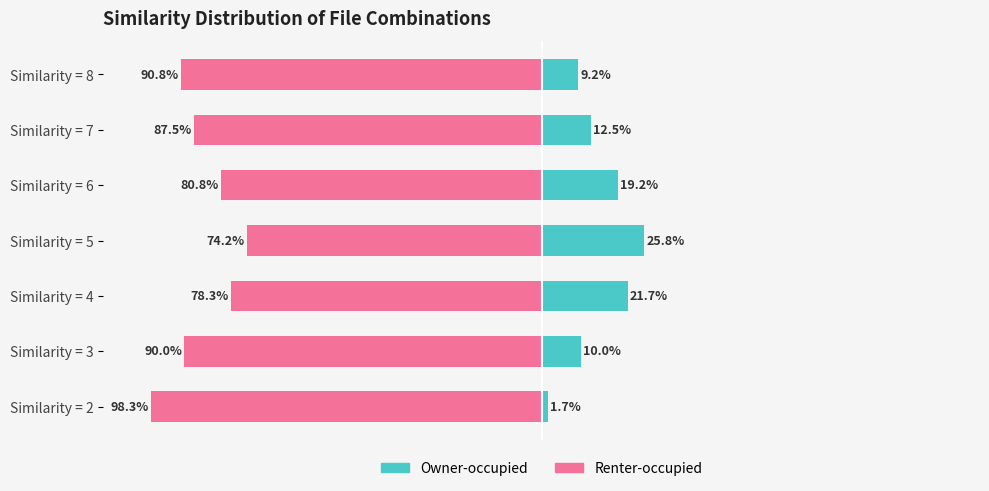

How many data points in Owner-occupied are above 12?

4